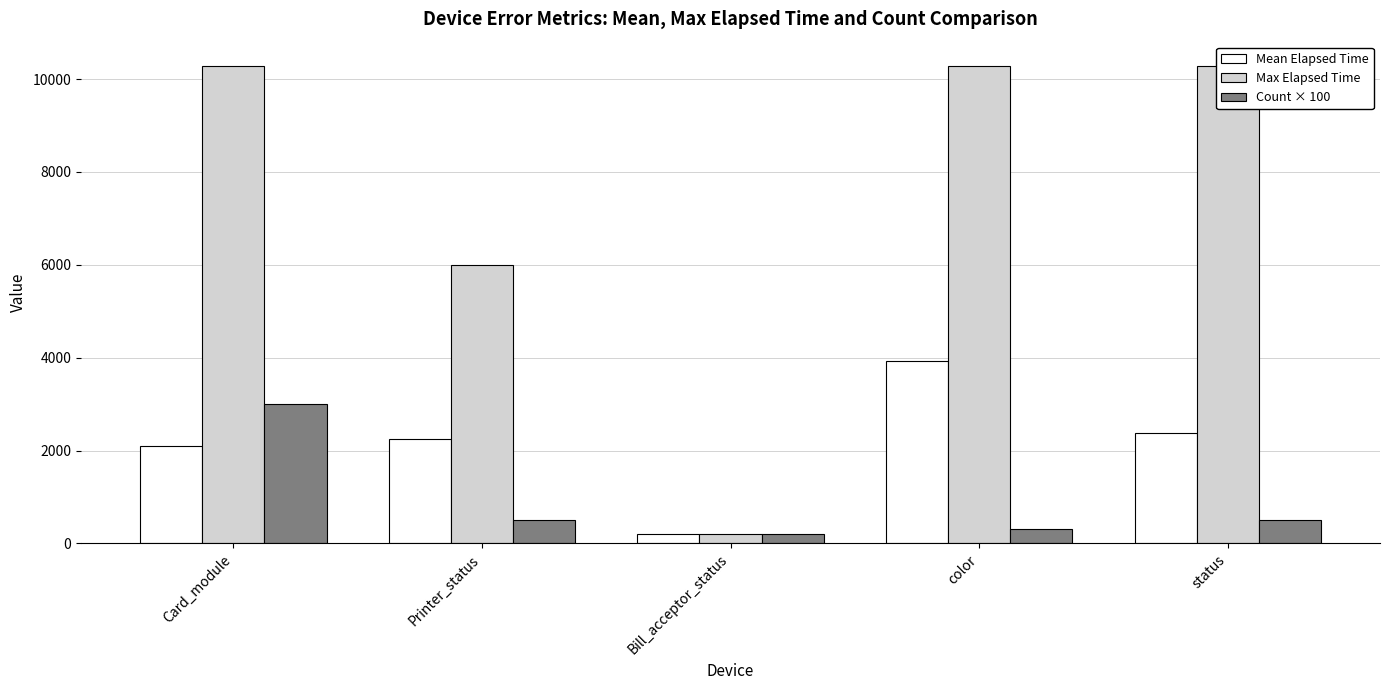

How many series are shown in this chart?

3